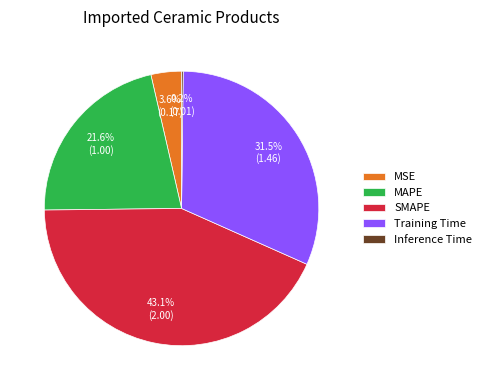

What is the ratio of the value at Training Time to the value at SMAPE?

0.7